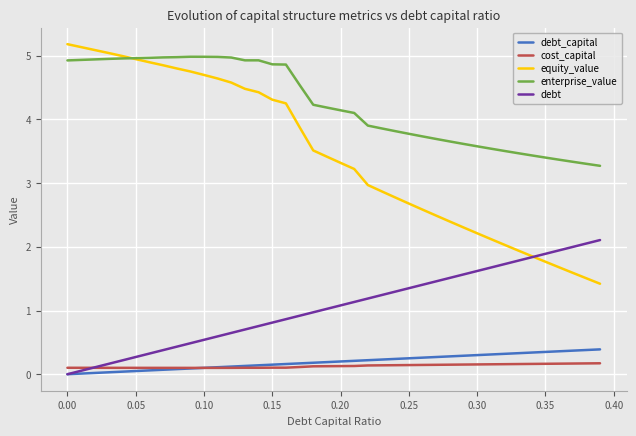

True or false: debt_capital and enterprise_value cross at least once.

False